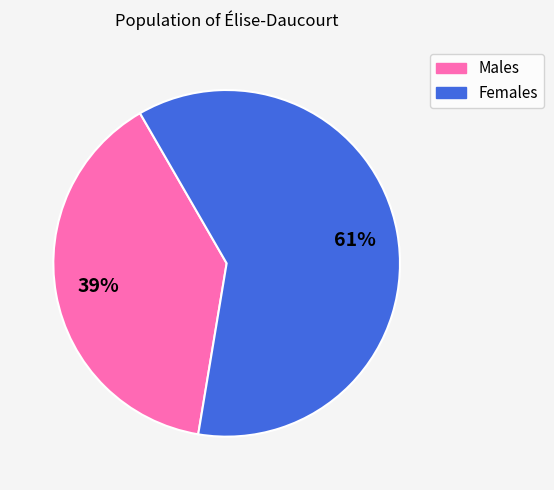

What is the ratio of the value at Females to the value at Males?

1.6